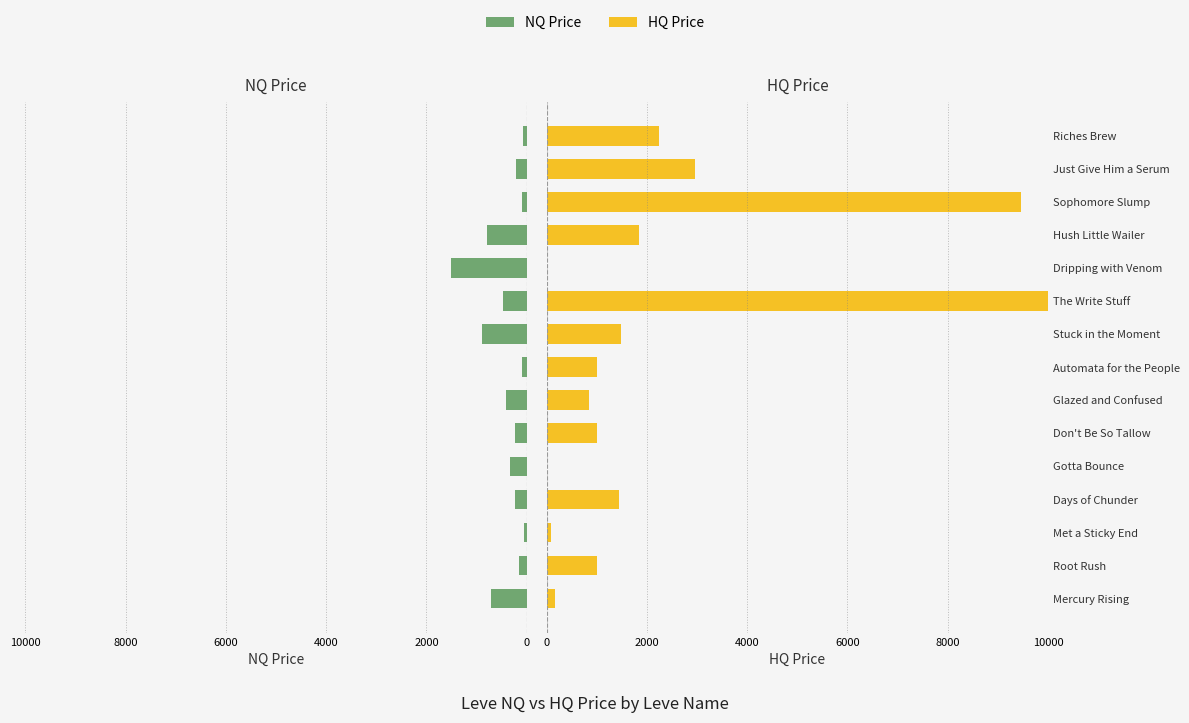

What is the spread (max minus min) of values at Hush Little Wailer?

1054